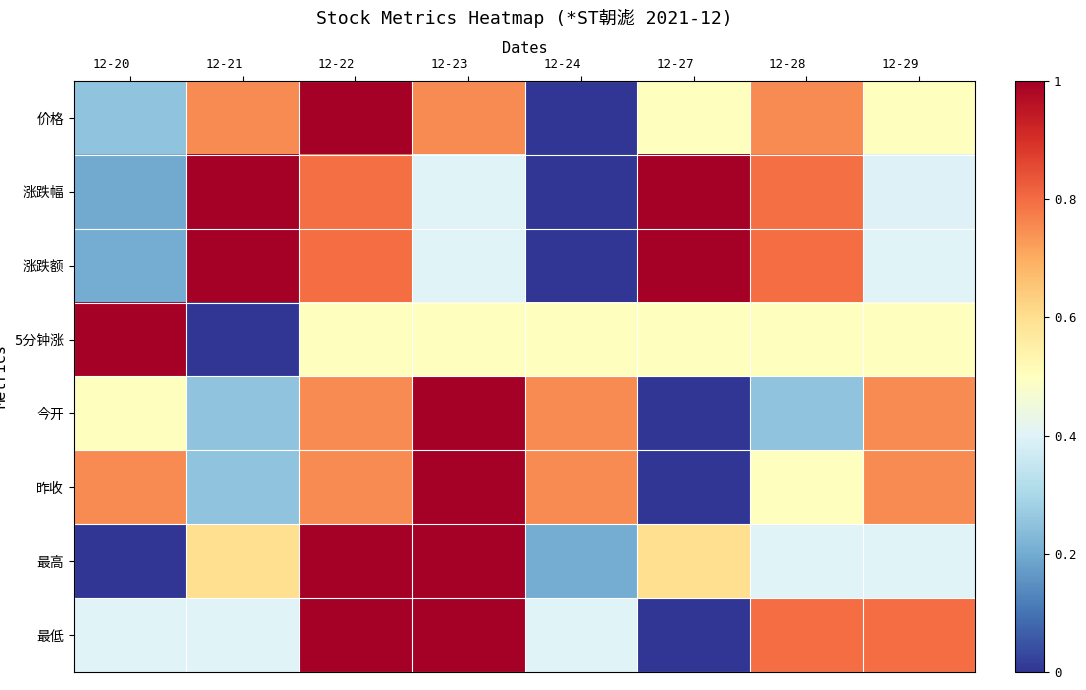

Which category has the lowest value across all series?

12-24